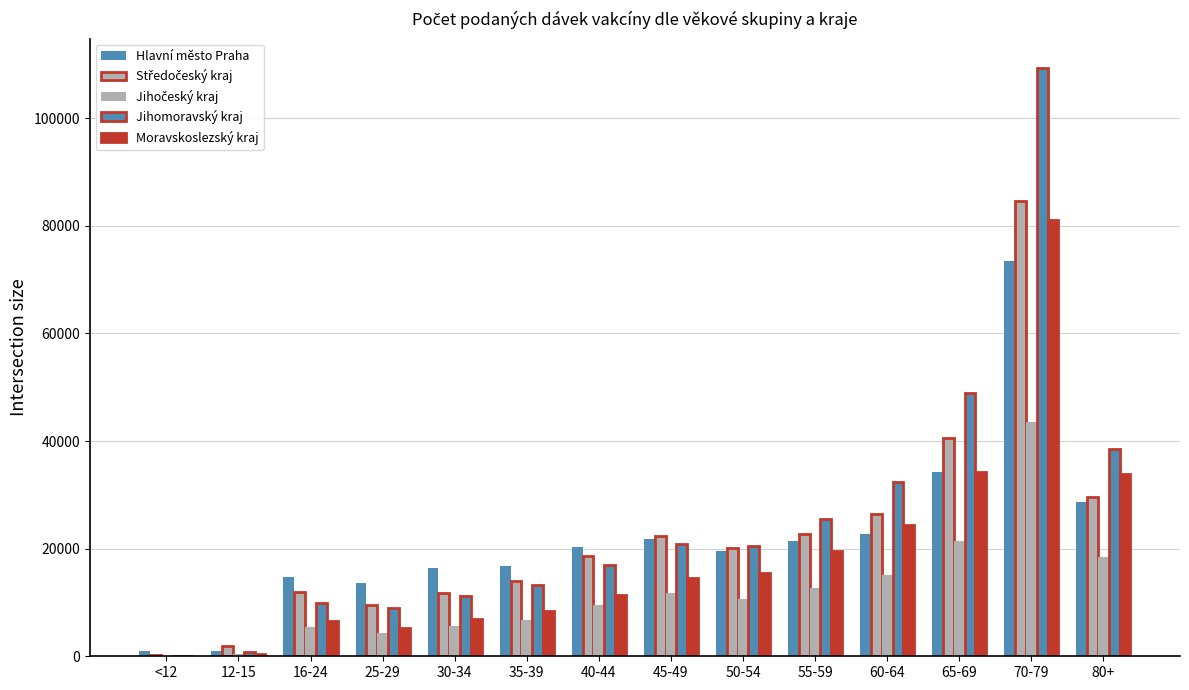

Reading left to right, extract all data points from this chart.

Hlavní město Praha: 933	1050	14712	13705	16356	16810	20355	21882	19565	21502	22776	34296	73439	28714
Středočeský kraj: 330	1820	11926	9462	11815	14030	18622	22421	20122	22795	26413	40509	84521	29632
Jihočeský kraj: 43	480	5490	4370	5600	6717	9450	11675	10696	12638	15086	21403	43540	18497
Jihomoravský kraj: 18	739	9988	8919	11245	13252	16988	20912	20462	25512	32328	48996	109303	38560
Moravskoslezský kraj: 19	406	6572	5187	6979	8470	11368	14536	15464	19637	24454	34254	81085	33846